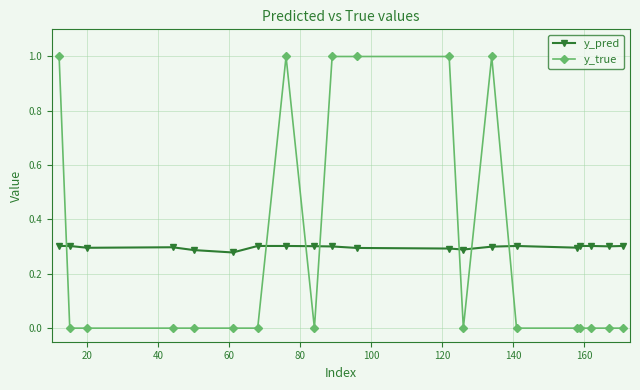

Count the number of categories in the chart.

20